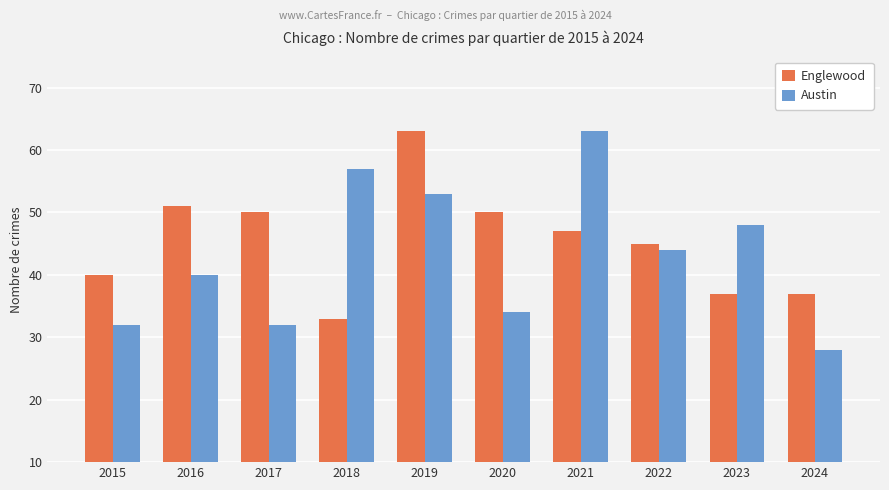

What is the total value across all series at 2019?

116